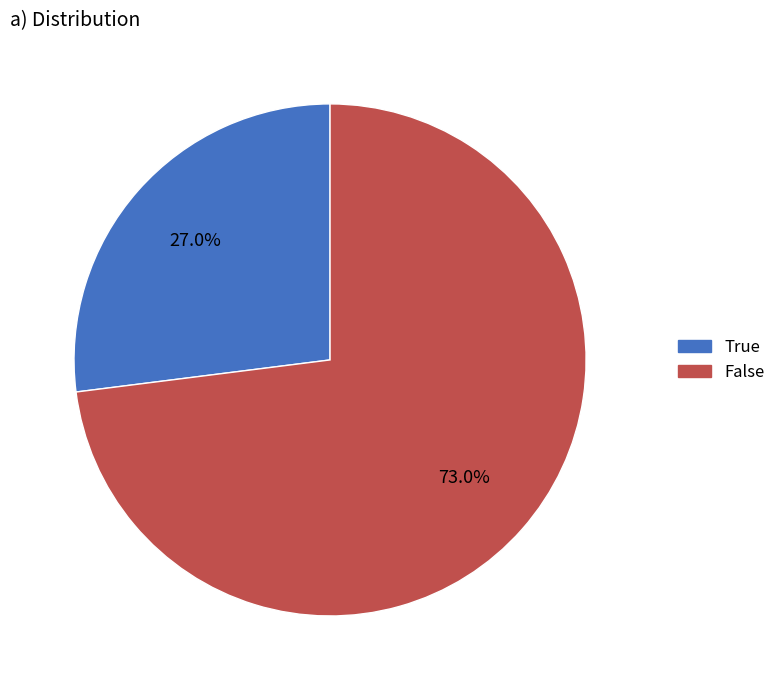

Rank the categories by value from highest to lowest.

False, True